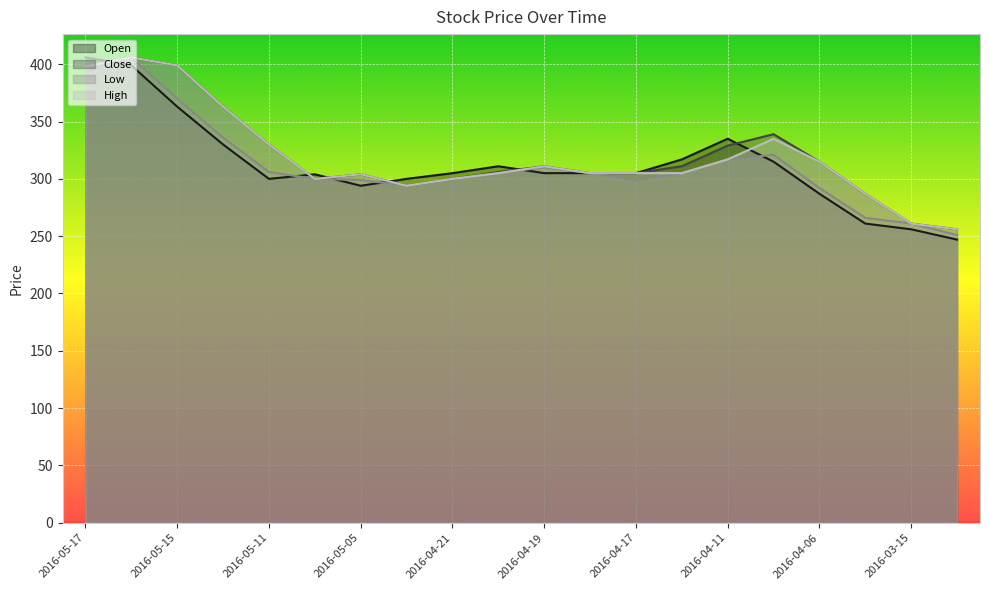

At 2016-05-09, list the series in order from smallest to largest.

Close, Low, High, Open